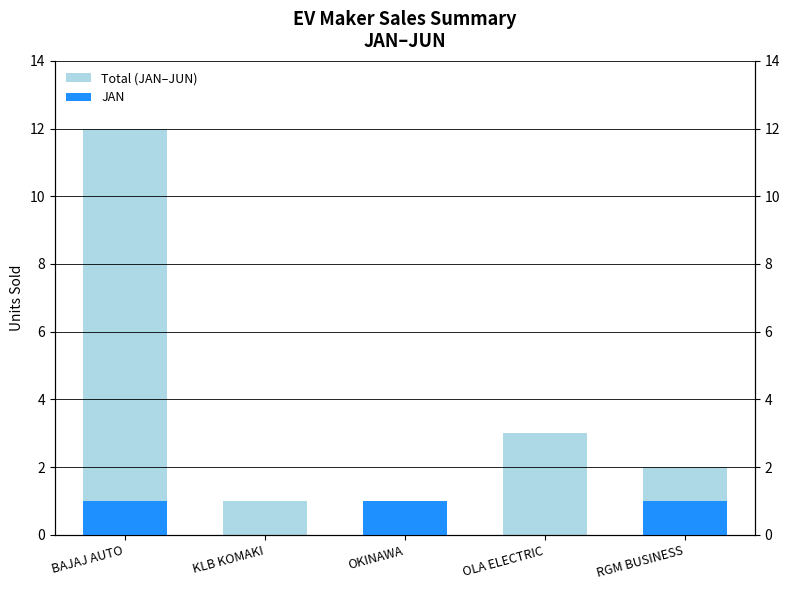

Reading left to right, extract all data points from this chart.

Total (JAN–JUN): BAJAJ AUTO=12	KLB KOMAKI=1	OKINAWA=1	OLA ELECTRIC=3	RGM BUSINESS=2
JAN: BAJAJ AUTO=1	KLB KOMAKI=0	OKINAWA=1	OLA ELECTRIC=0	RGM BUSINESS=1